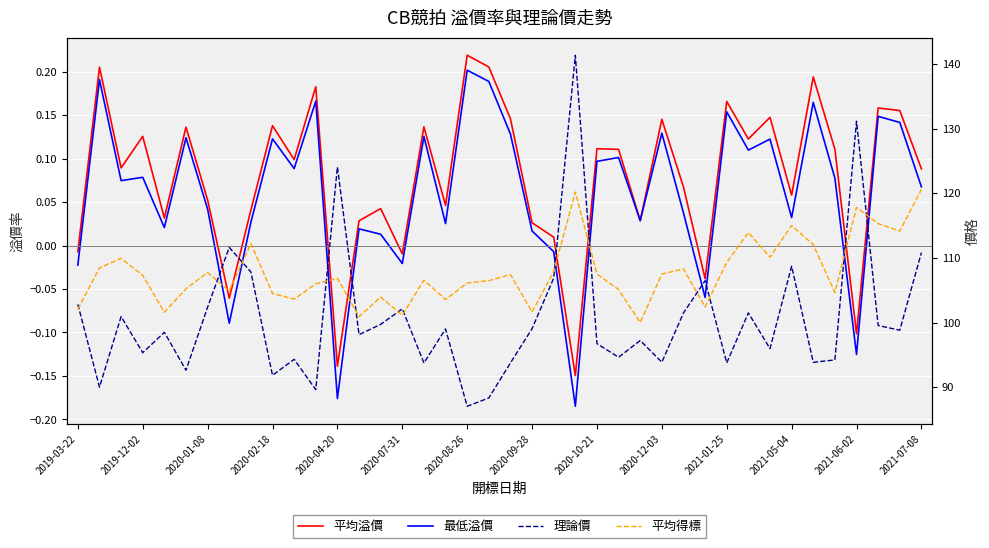

How many lines are shown in the chart?

4